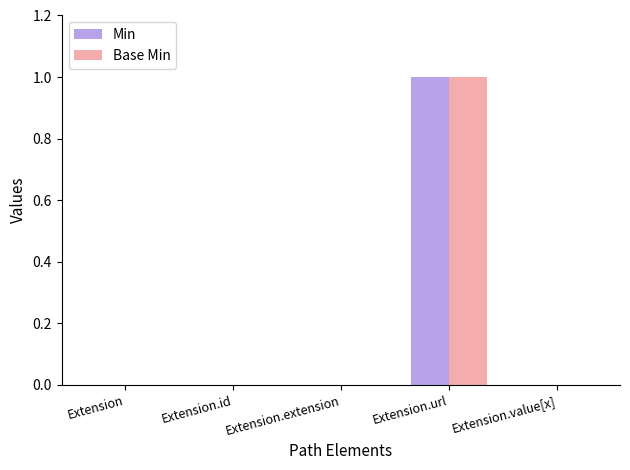

Reading left to right, what are all the values shown in this chart?

Min: Extension=0	Extension.id=0	Extension.extension=0	Extension.url=1	Extension.value[x]=0
Base Min: Extension=0	Extension.id=0	Extension.extension=0	Extension.url=1	Extension.value[x]=0